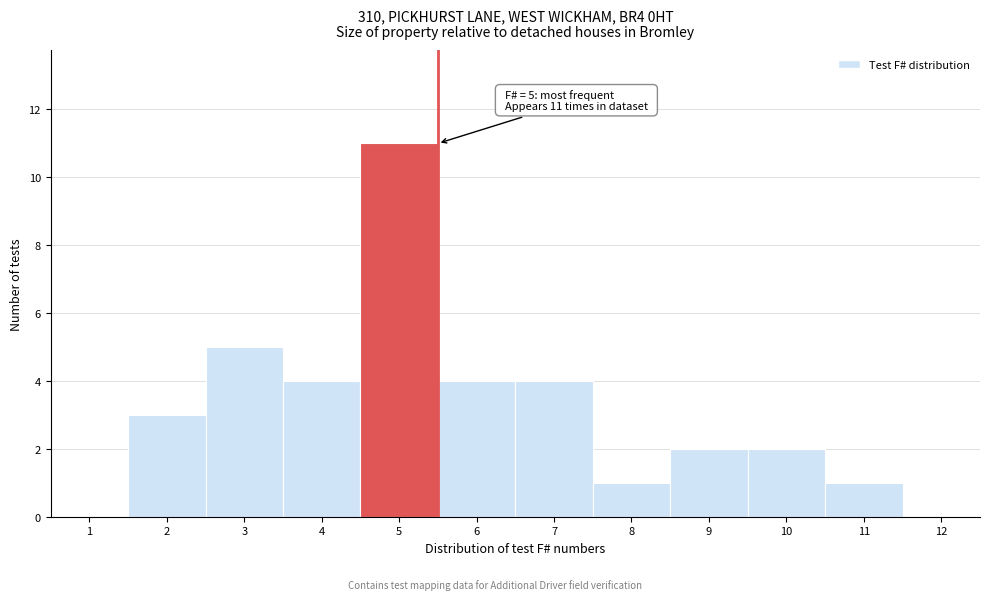

Over which range of the x-axis is the bar tallest?

4.5 to 5.5